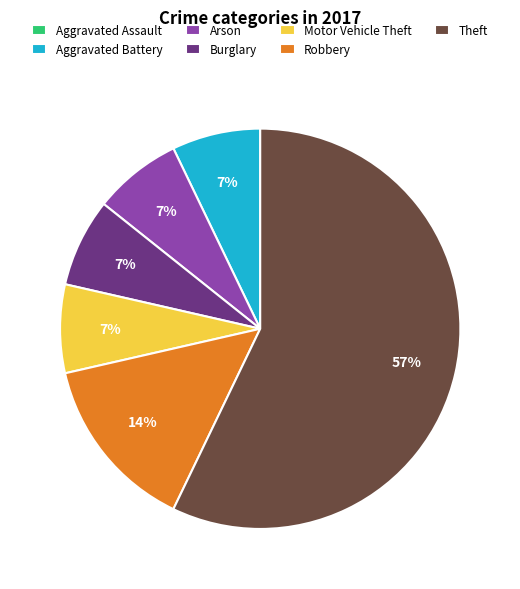

The Burglary slice represents 17% of the pie. True or false?

False